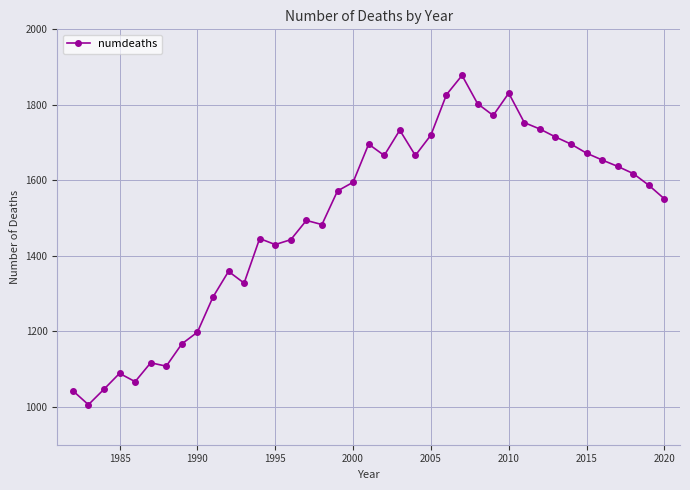

How many values are below 1587?

19